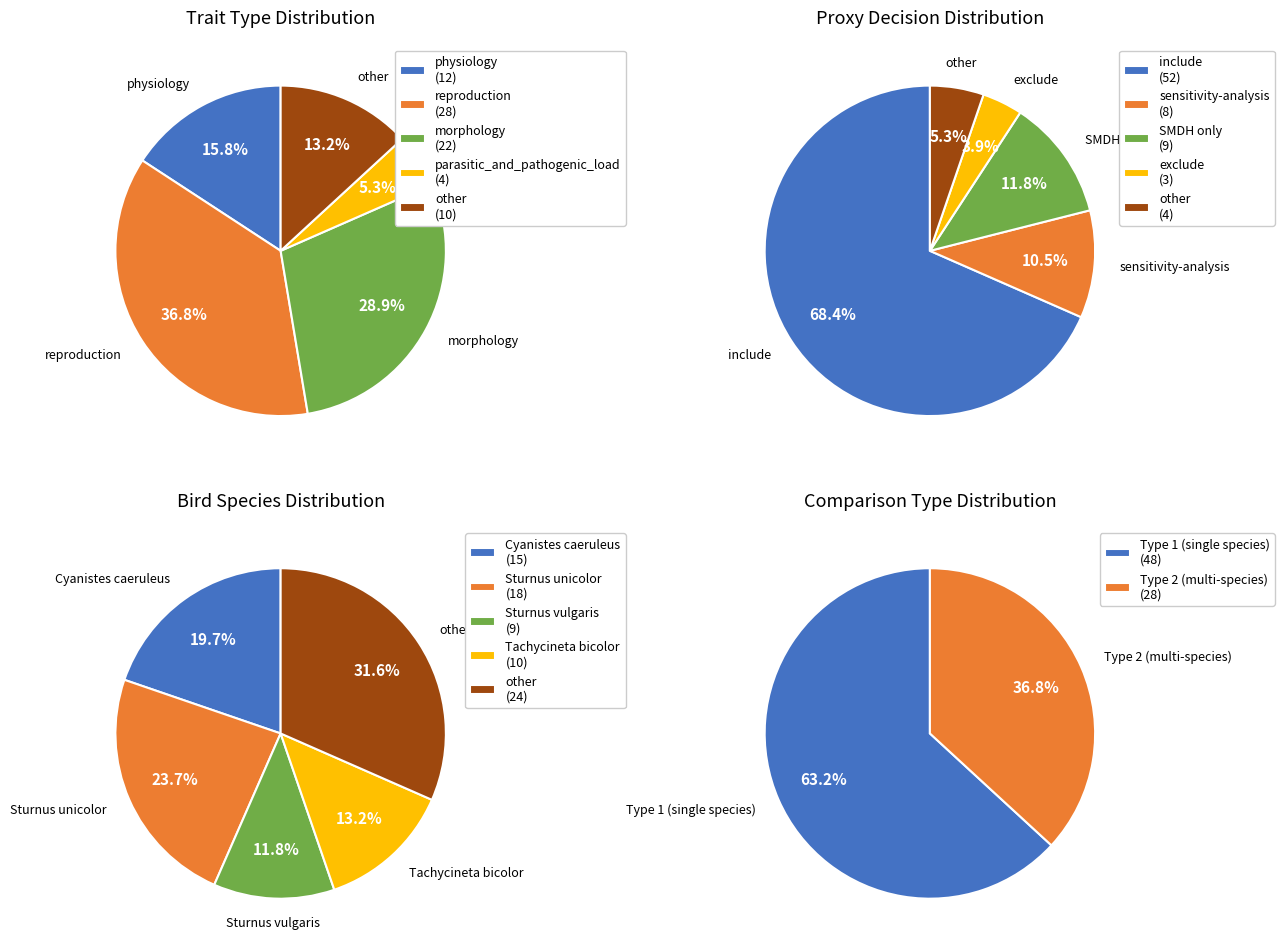

Rank the categories by value from highest to lowest.

reproduction, morphology, physiology, other, parasitic_and_pathogenic_load